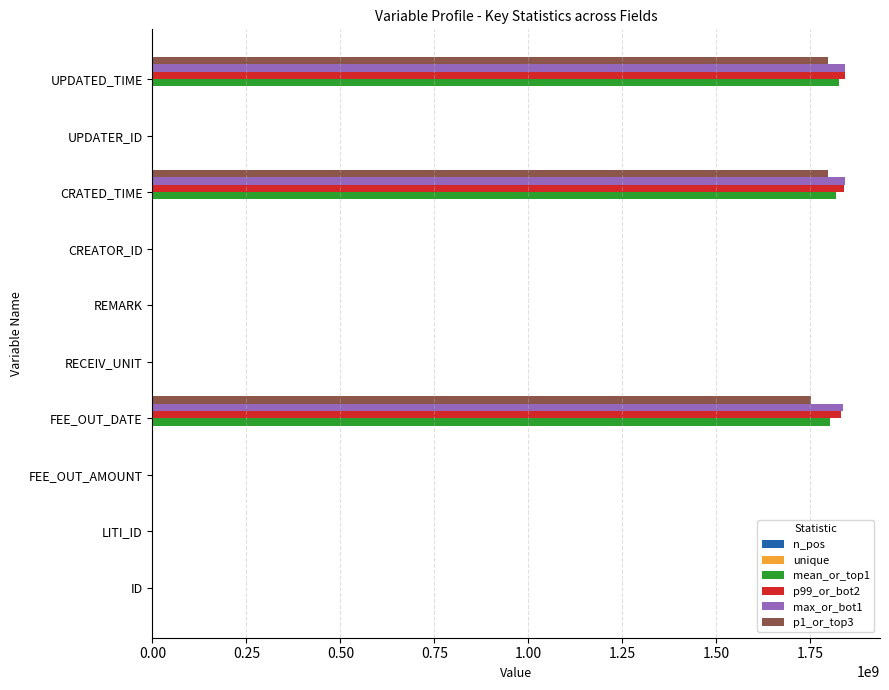

Which series has the widest spread of values?

max_or_bot1